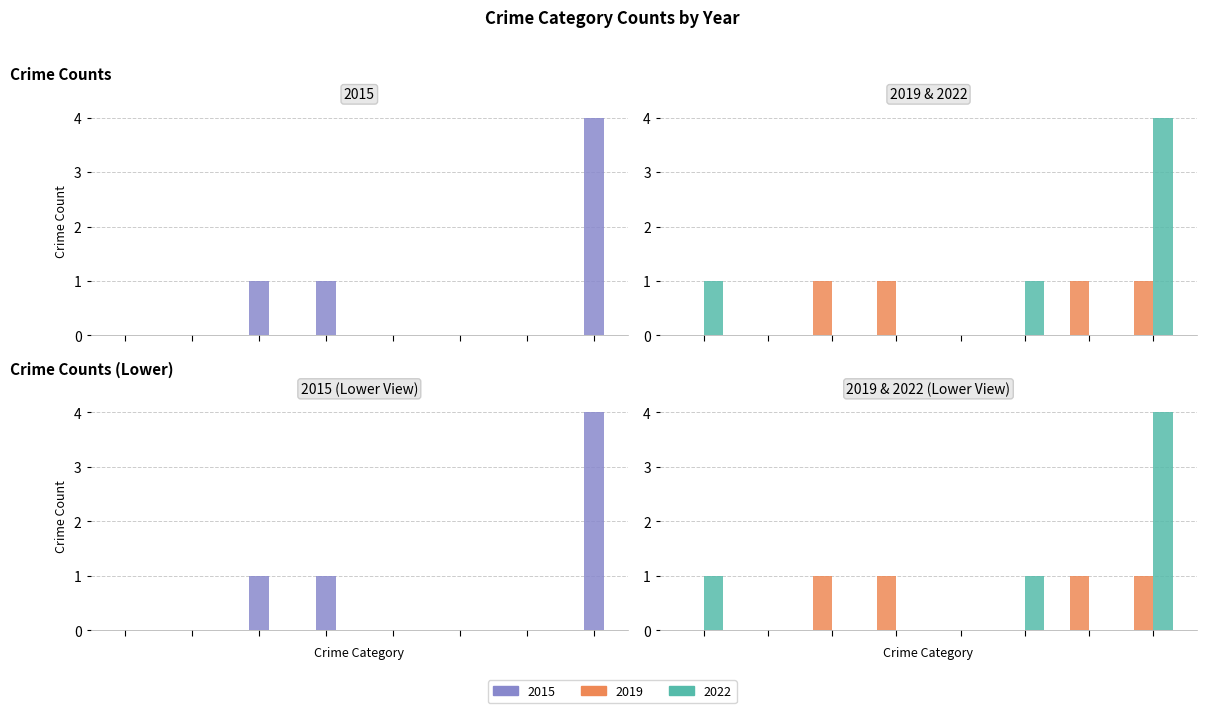

List the series in order of their peak value, lowest first.

2019, 2015, 2022